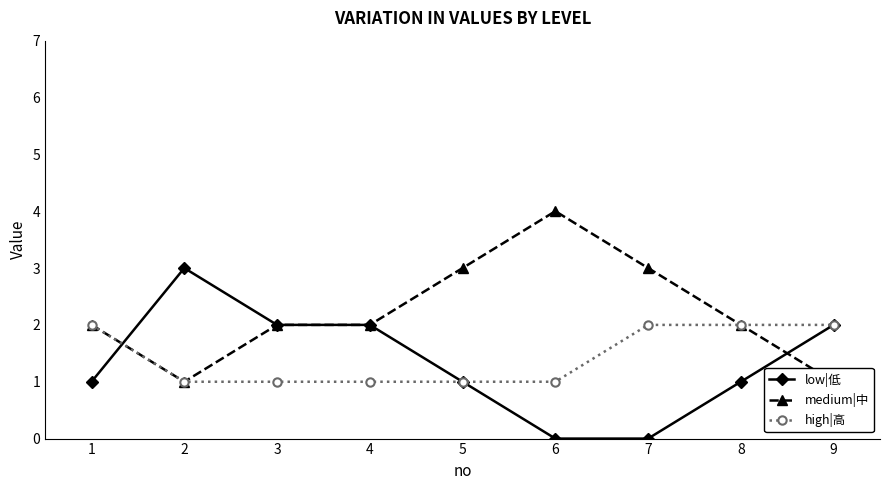

True or false: high|高 and medium|中 cross at least once.

False